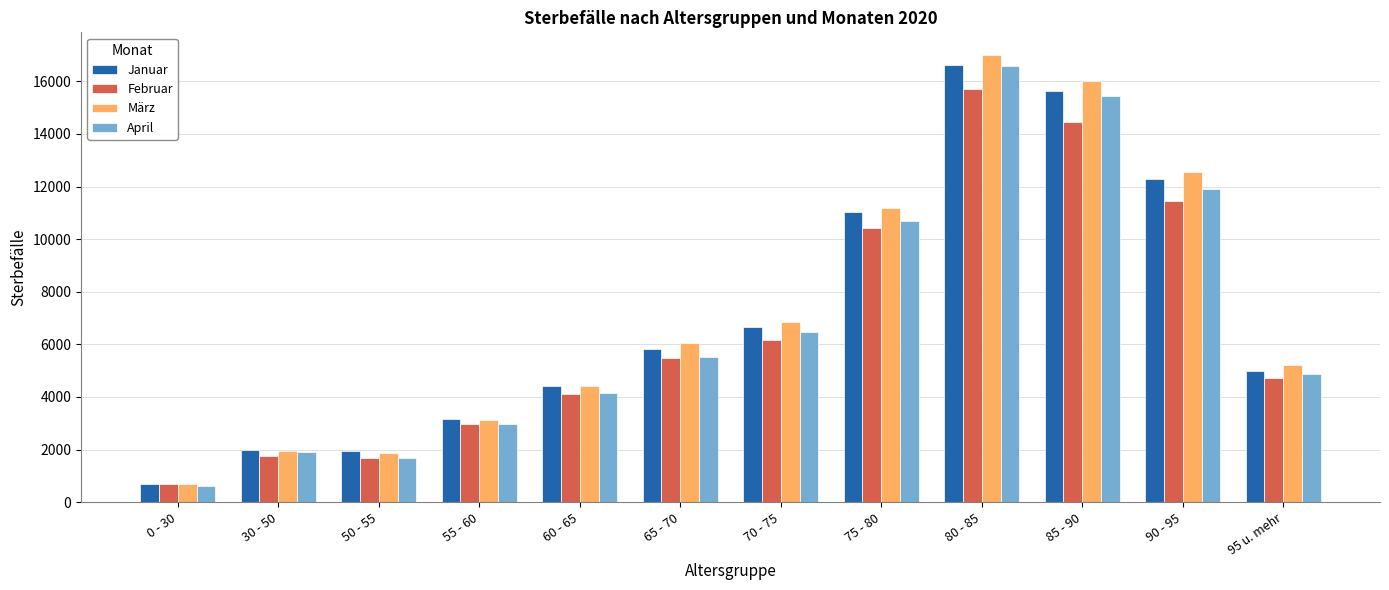

At how many categories does at least one series exceed 3827?

8